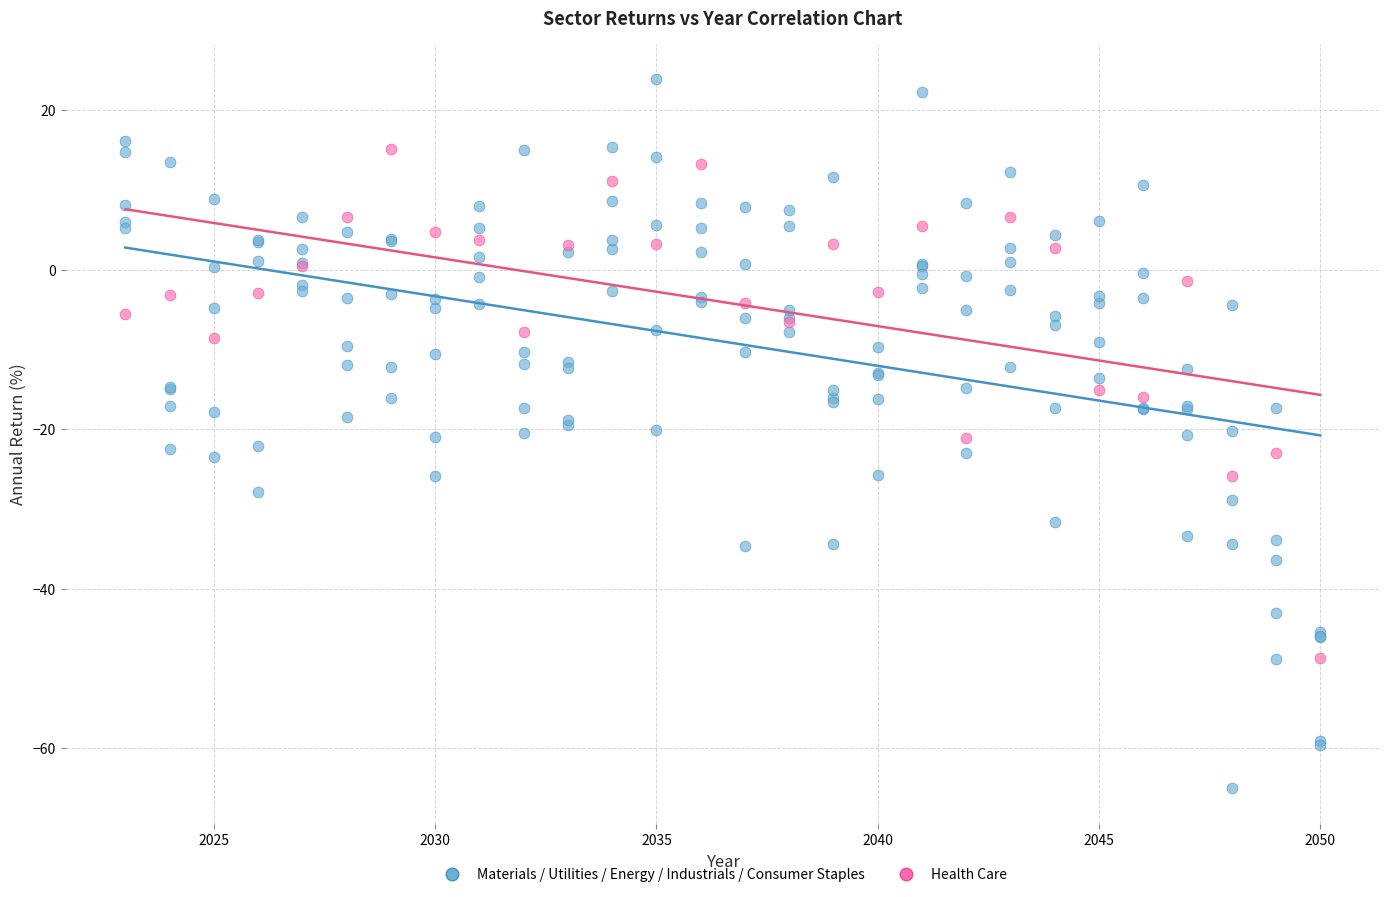

Which series reaches the maximum Y coordinate?

Materials / Utilities / Energy / Industrials / Consumer Staples